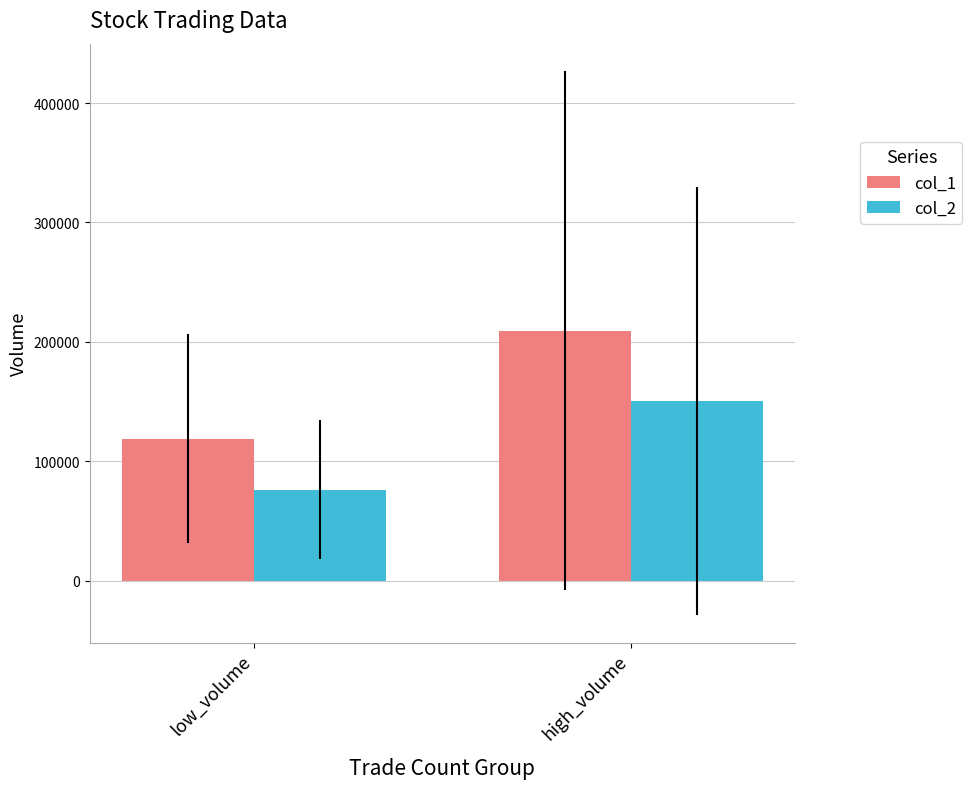

What is the value of the col_1 bar at the 1st from the left?

119000